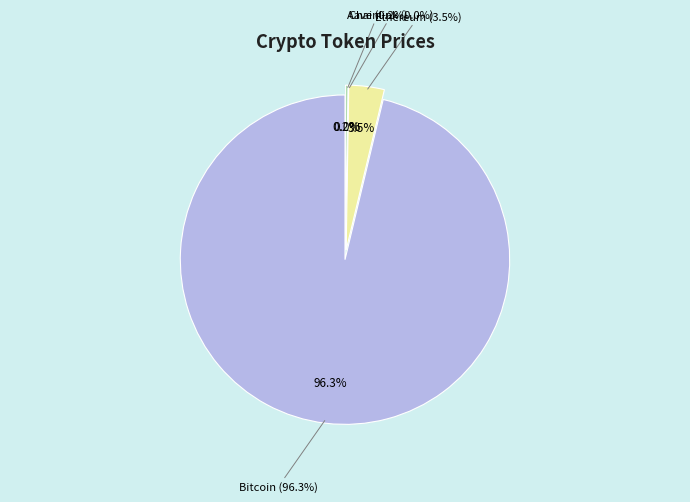

True or false: Aave accounts for 11% of the total.

False